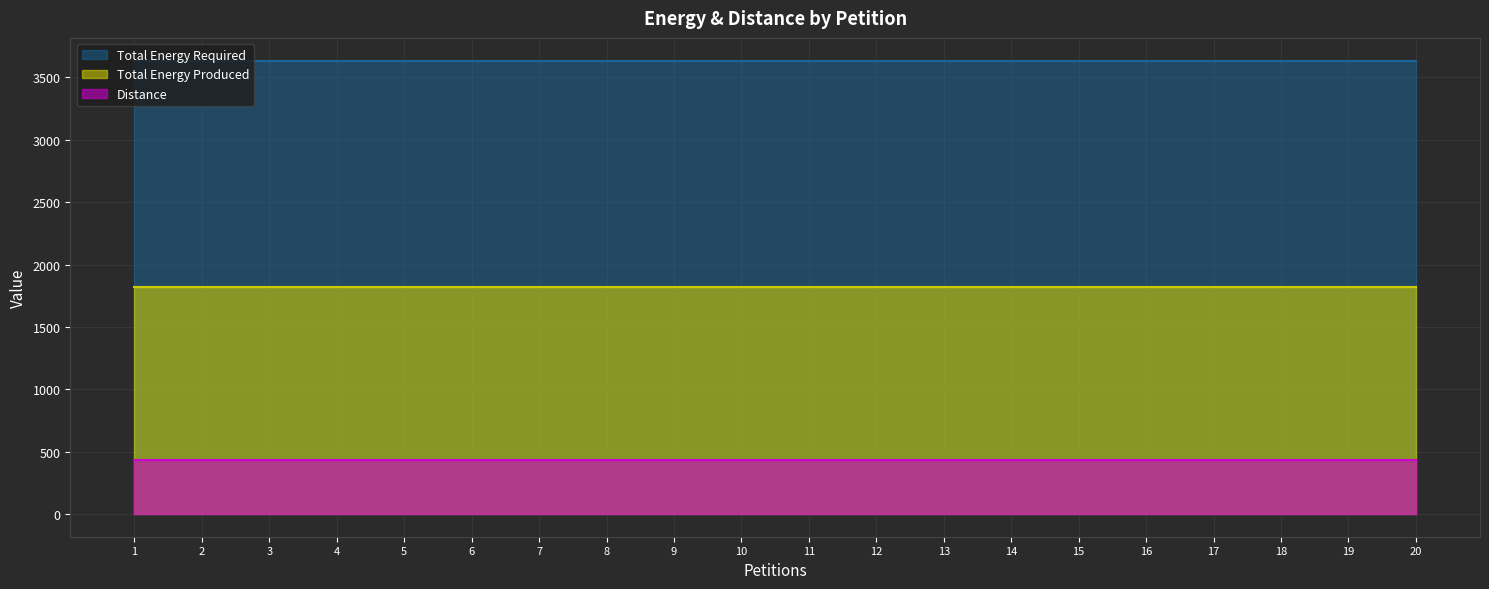

What is the minimum value shown in the chart?

432